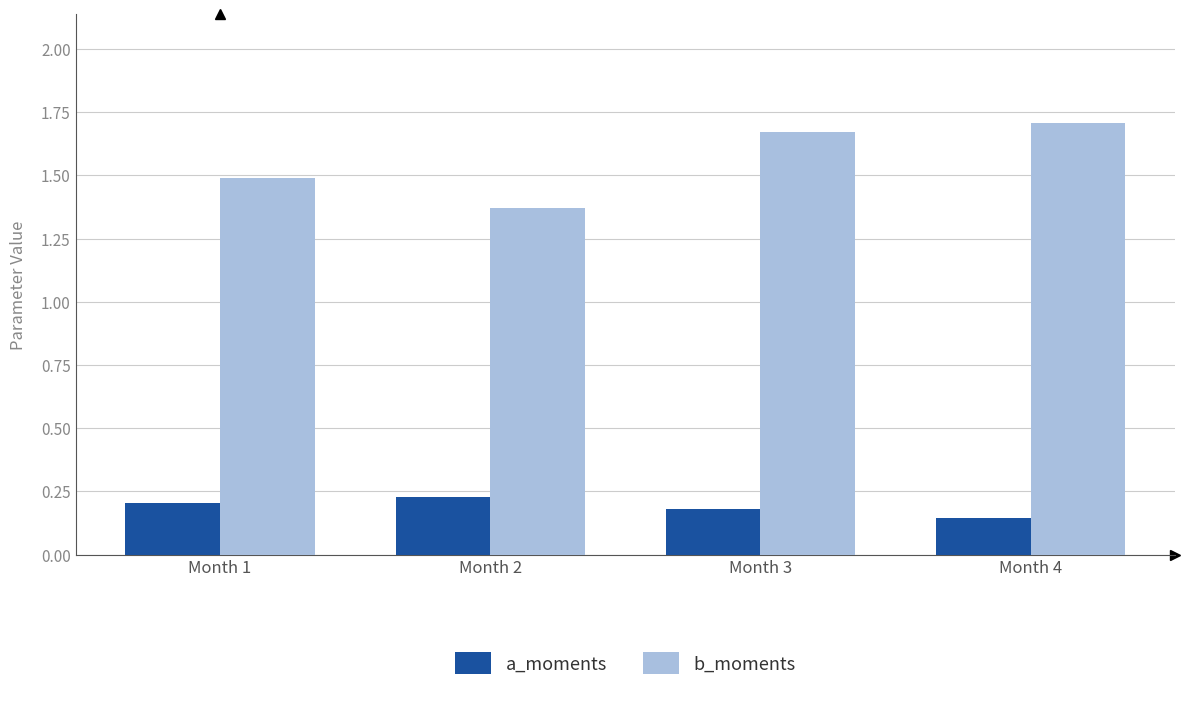

At which label does b_moments reach its peak?

Month 4